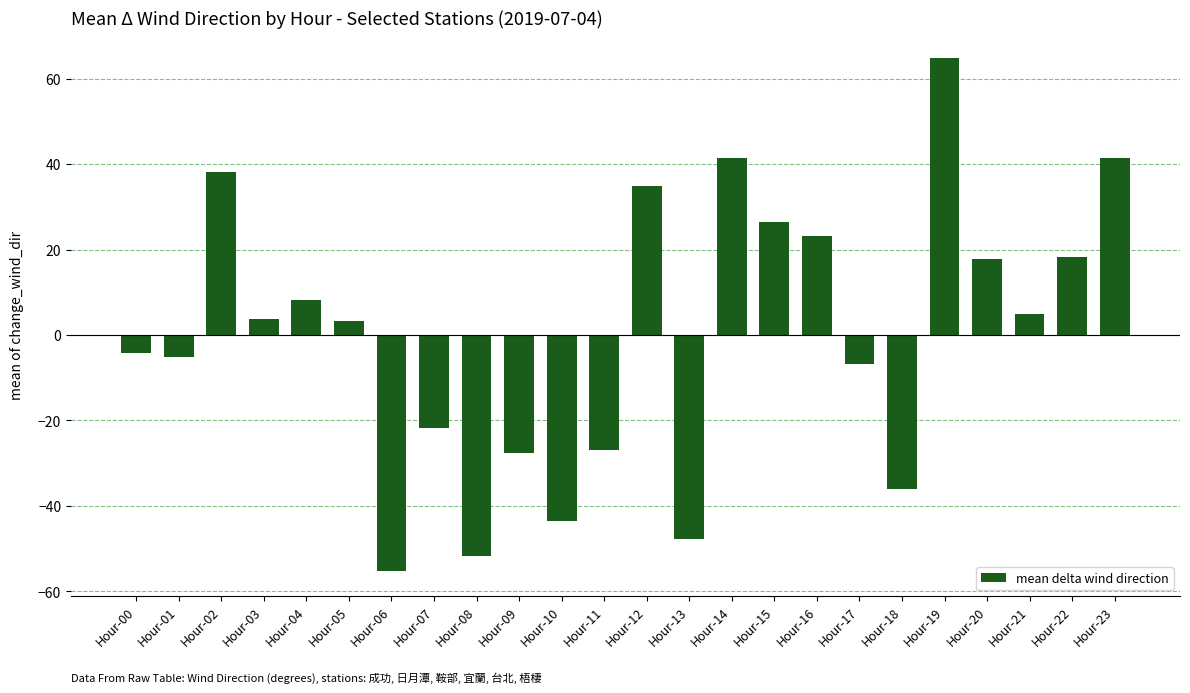

The chart shows a value of -6.8 at Hour-17. True or false?

True